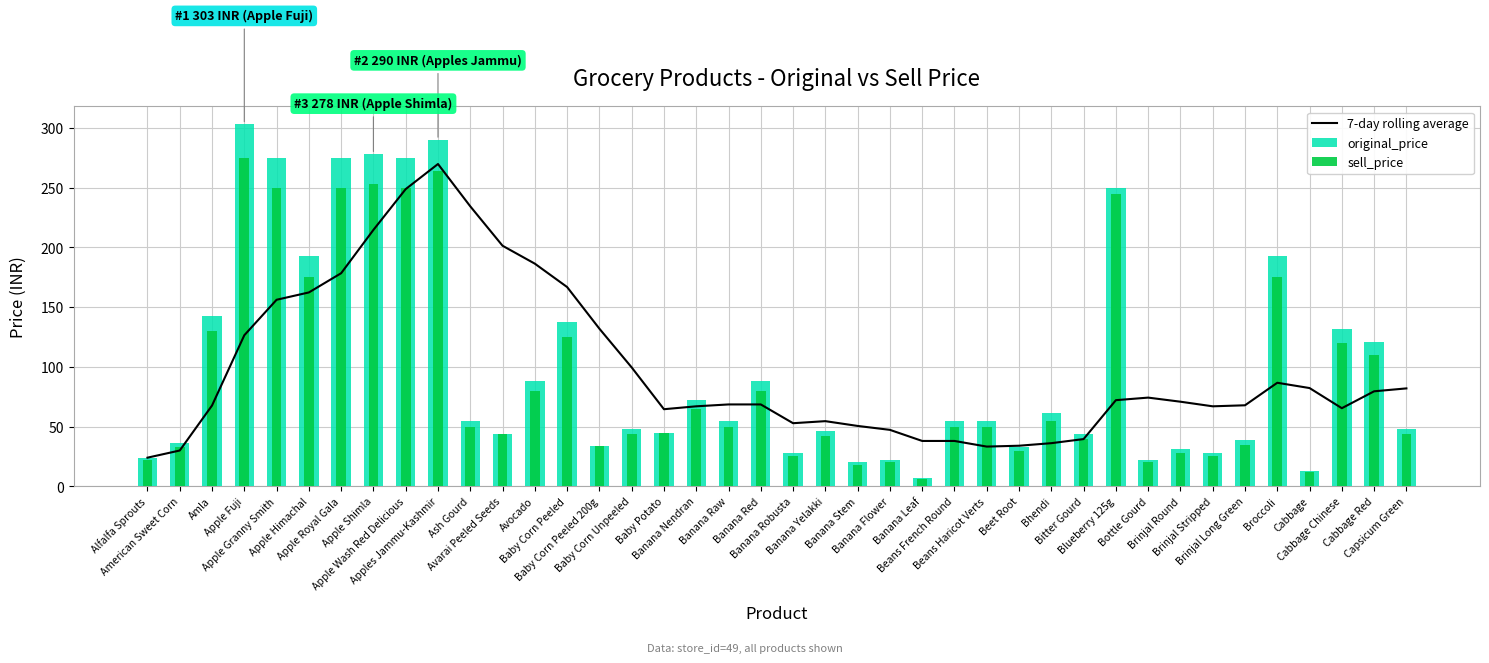

The original_price series shows 77.1 at Baby Potato. True or false?

False